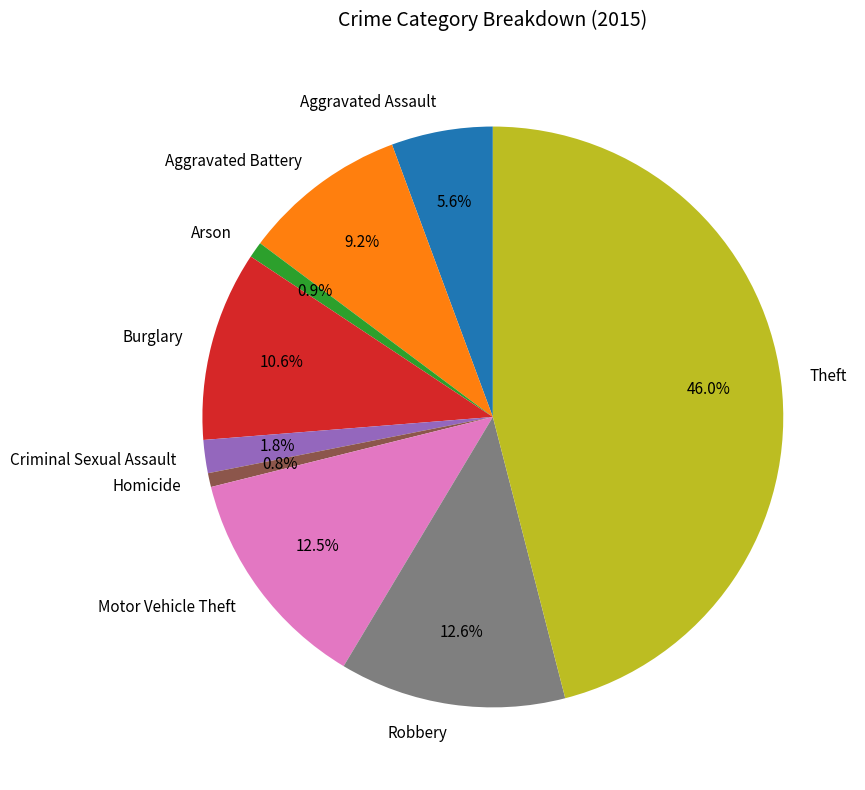

What percentage is NOT represented by Aggravated Assault?

94.4%